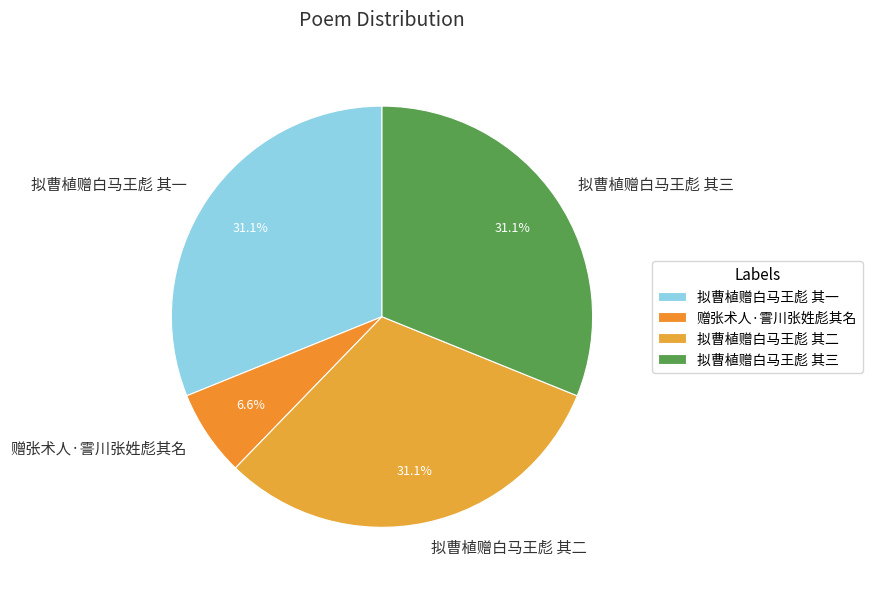

What is the smallest slice in the pie chart?

赠张术人·霅川张姓彪其名